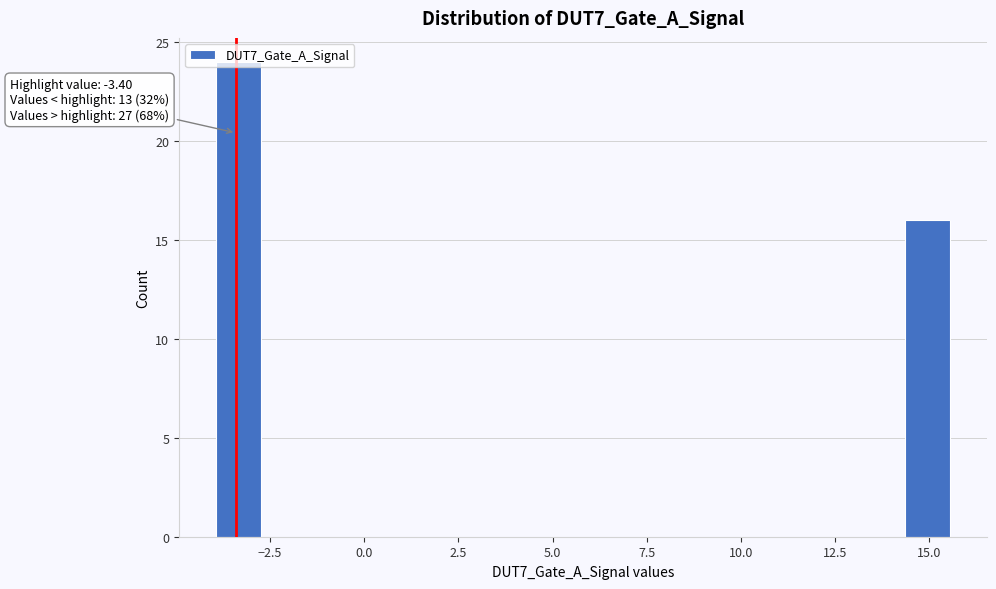

Read against the x-axis, roughly where is the centre of the tallest bar?

-3.5